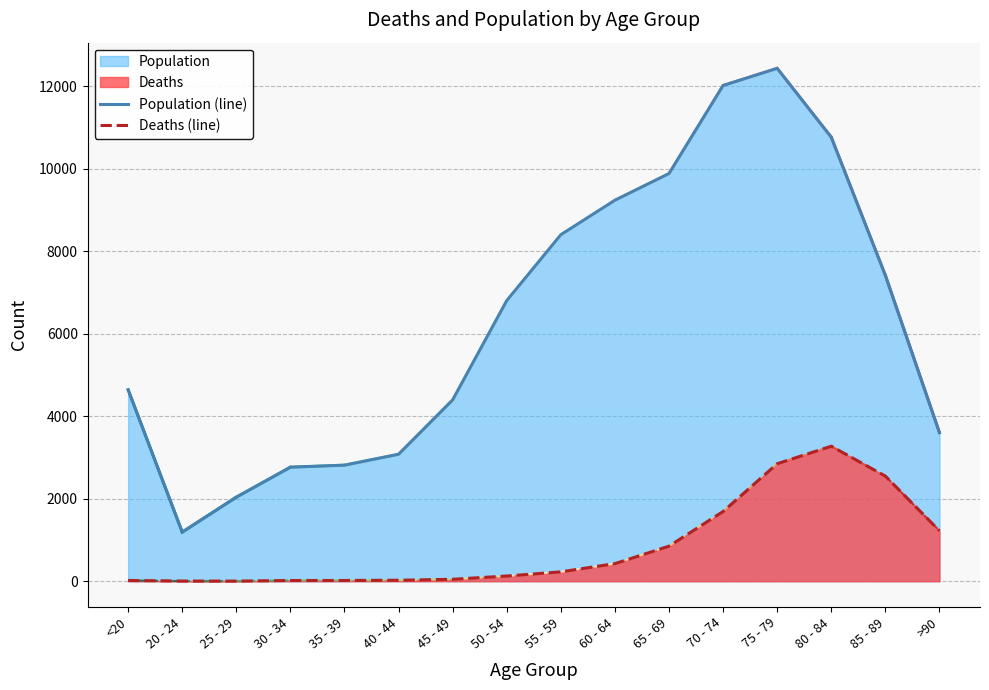

What is the greatest value displayed?

12434